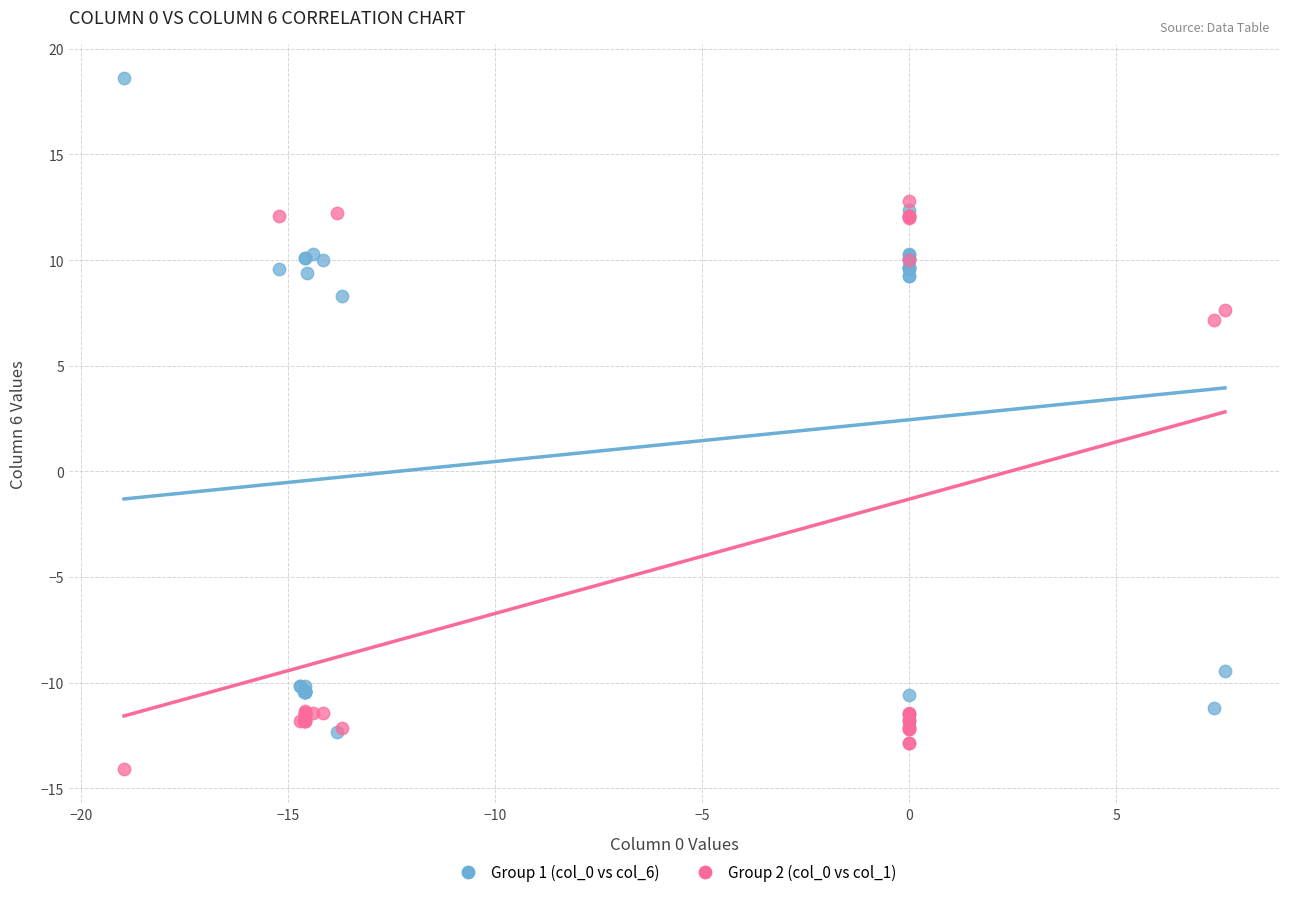

What are all the series names shown in the legend?

Group 1 (col_0 vs col_6), Group 2 (col_0 vs col_1)